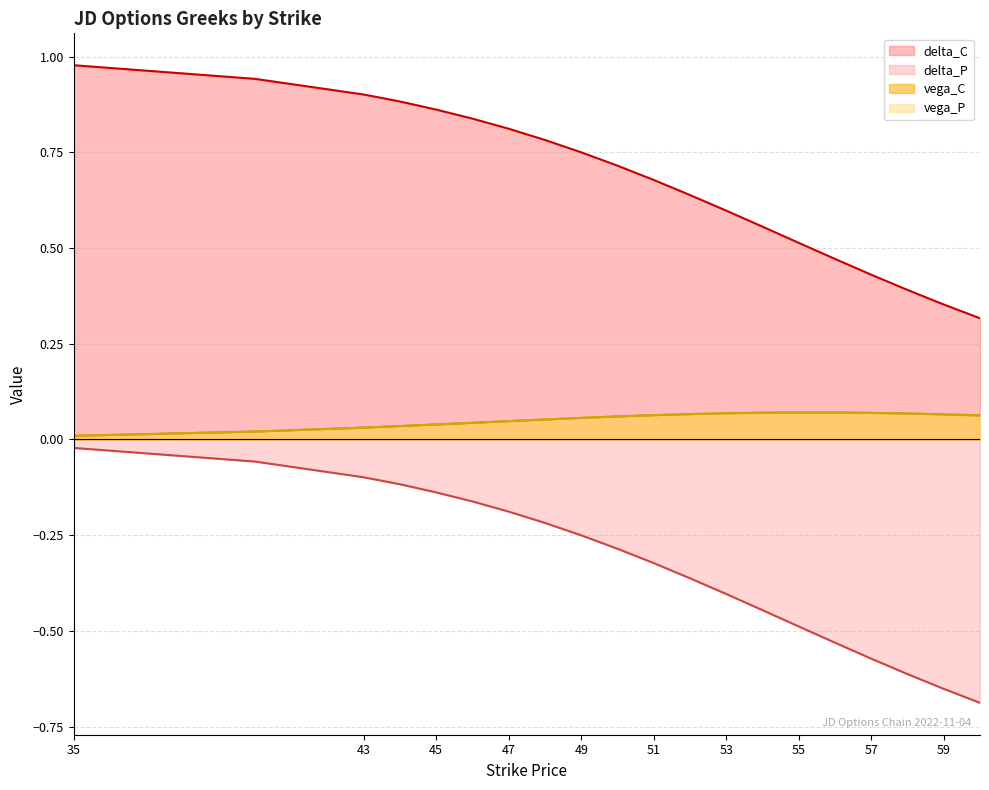

At which label does delta_C reach its peak?

35